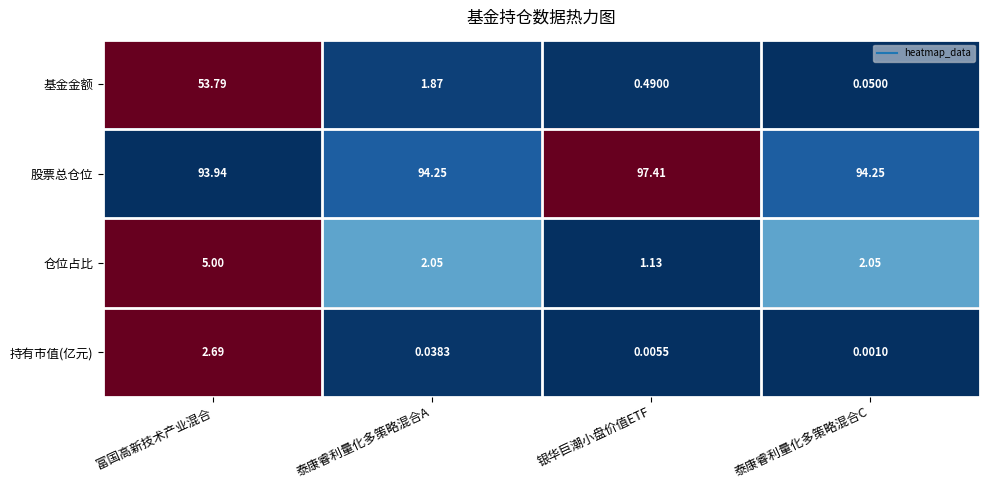

At how many categories does at least one series exceed 0?

4